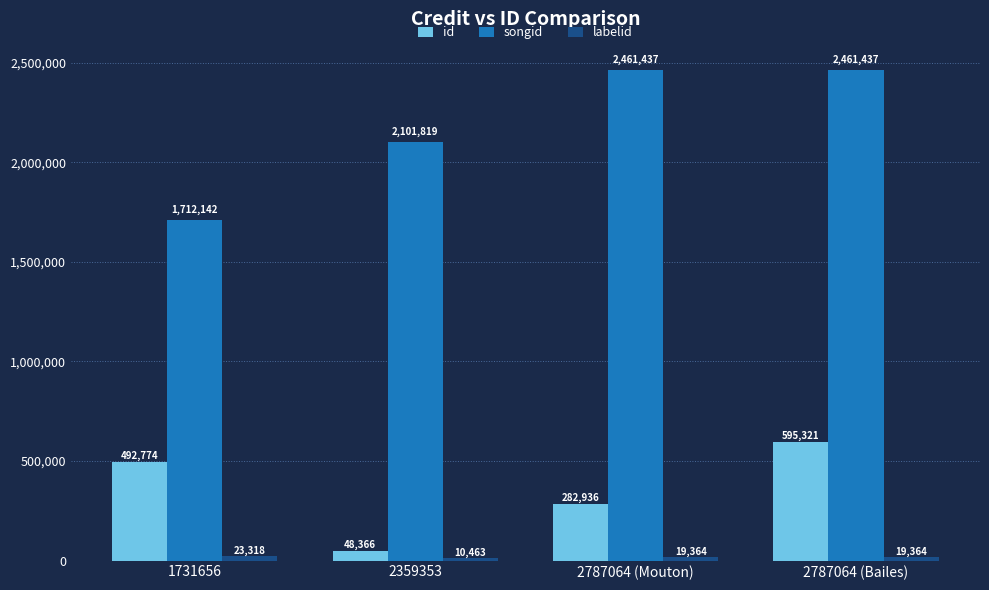

How many categories are shown in the chart?

4